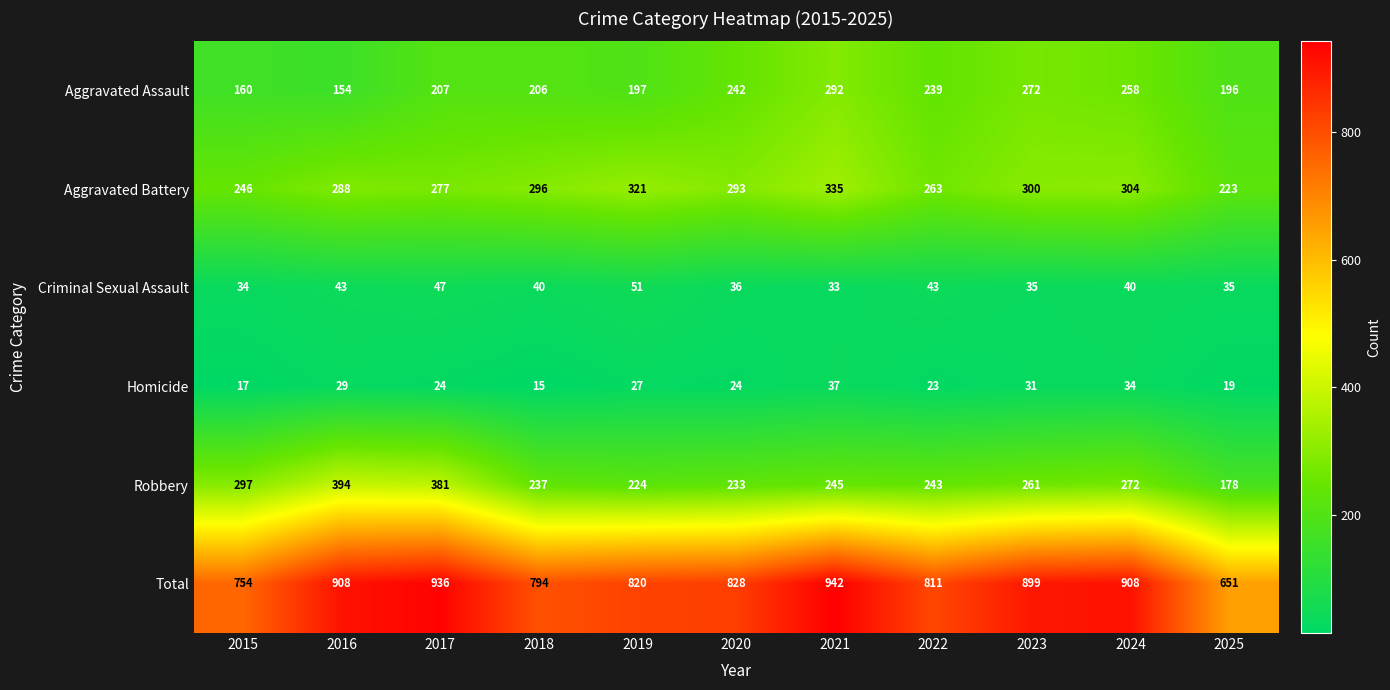

Which label corresponds to the largest value in the chart?

2021